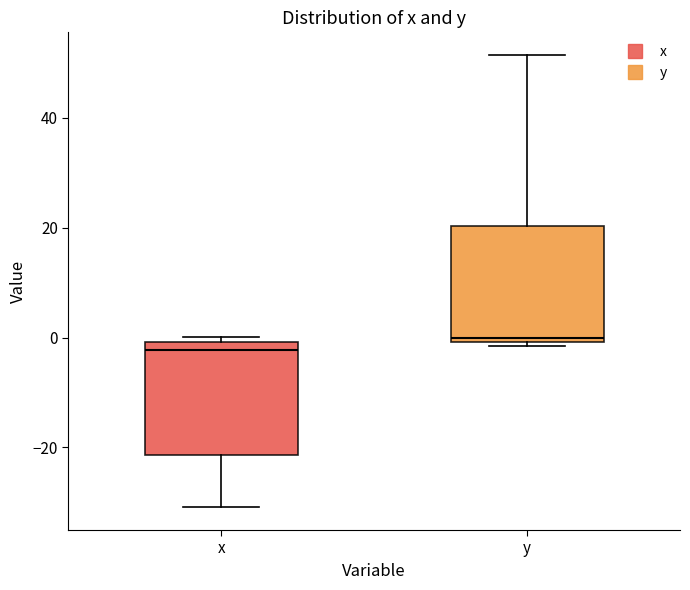

Where does the upper whisker of the box for y end on the y-axis? The values are not printed on the chart, so give them approximately, as read against the axis.

52